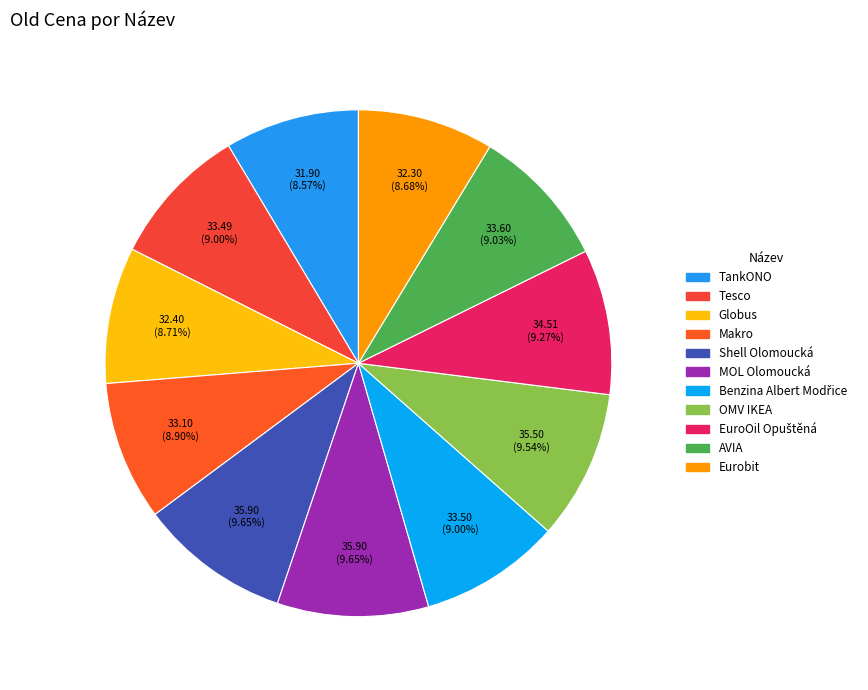

Is it true that MOL Olomoucká is 23% of the pie?

False